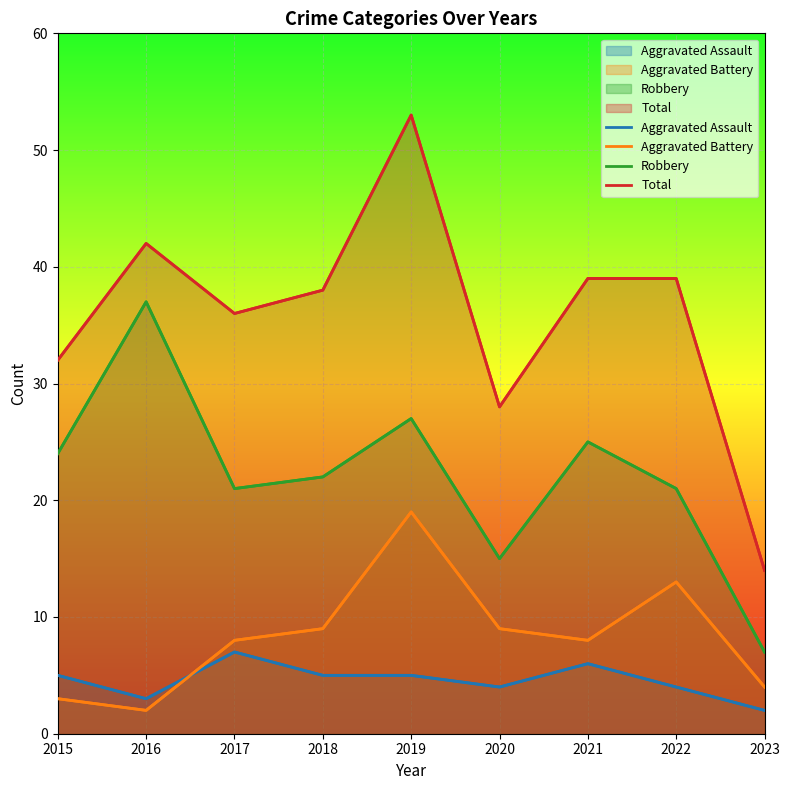

The value of Robbery at 2020 is 8. True or false?

False